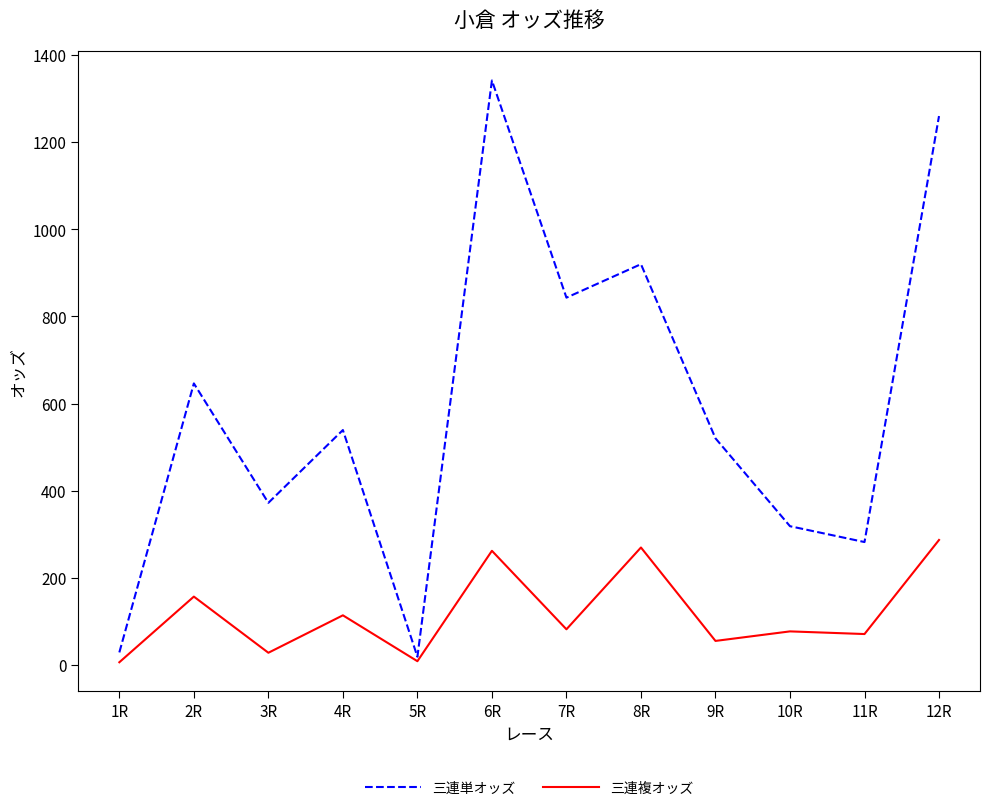

What is the sum of the 三連複オッズ values at 4R and 7R?

195.1